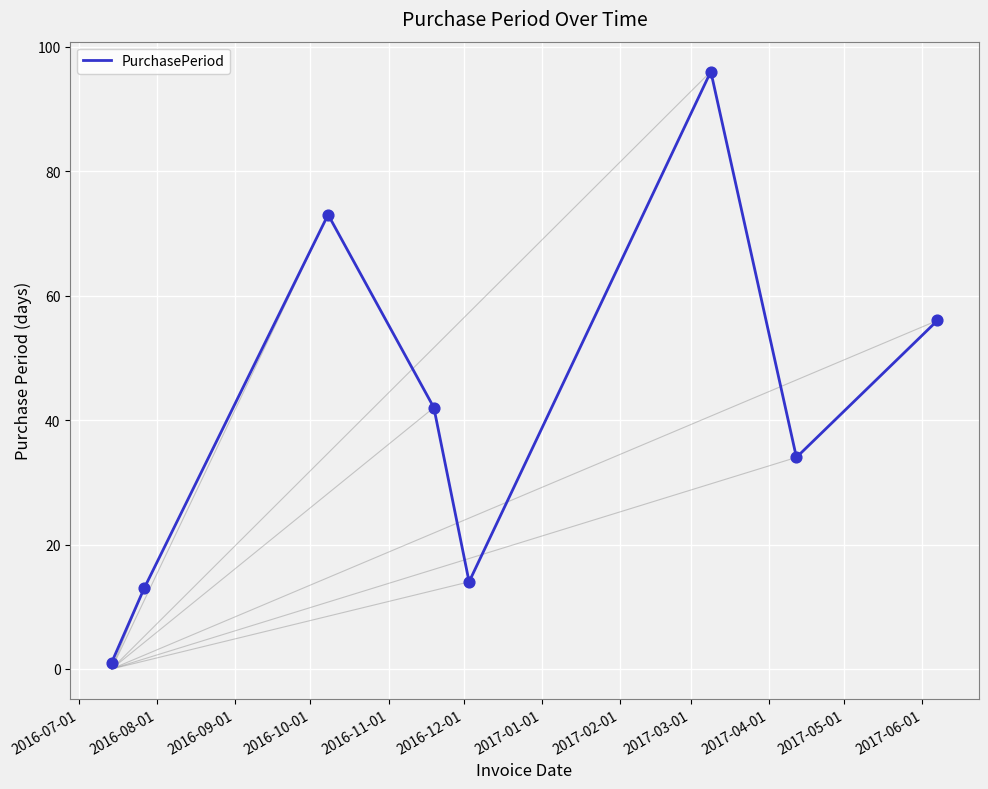

What is the difference between the maximum and second lowest values?

83